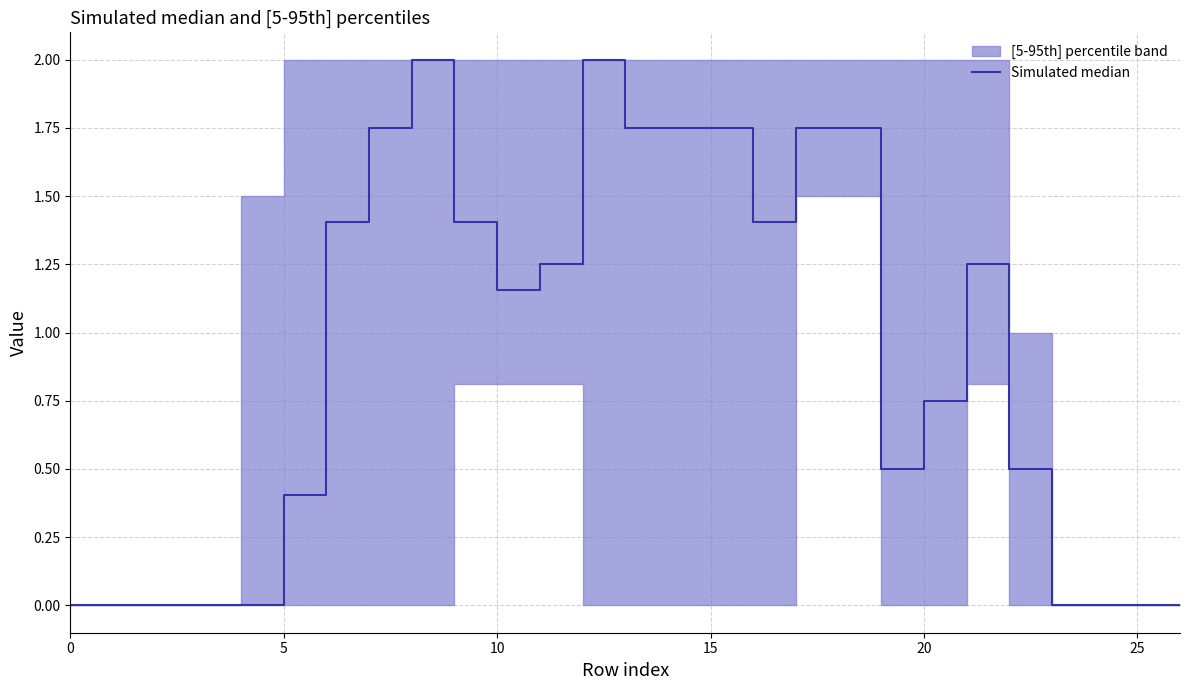

Between 13 and 7, which is larger?

13